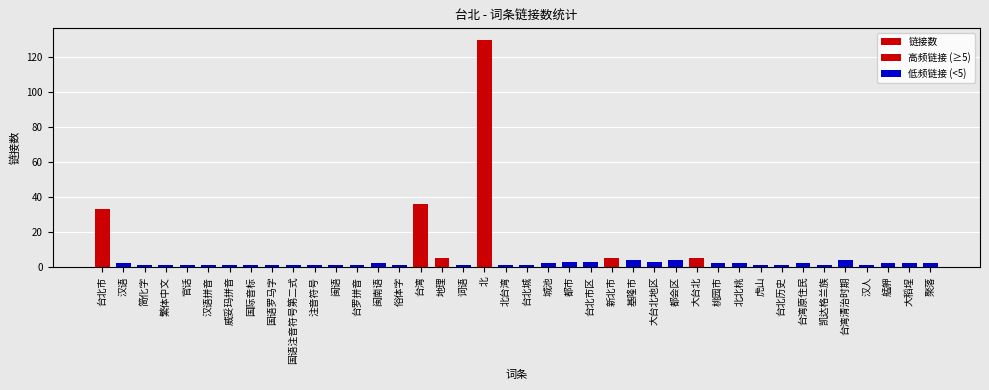

At which label does 链接数 first exceed 2?

台北市